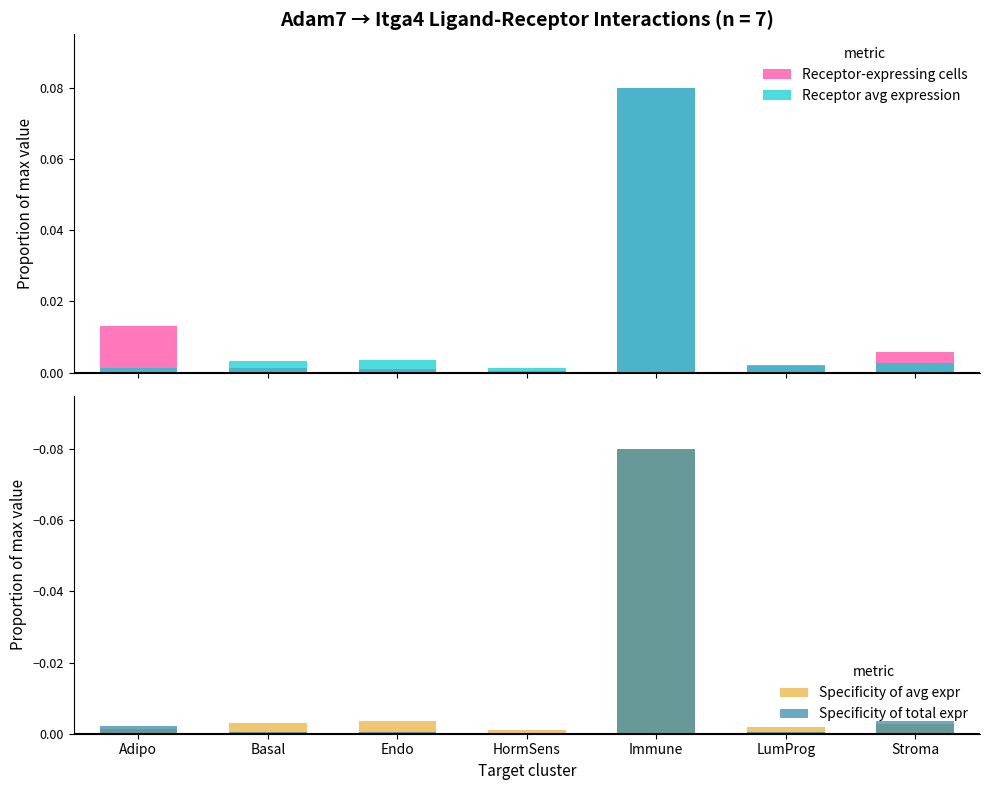

At how many categories does at least one series exceed 0?

7